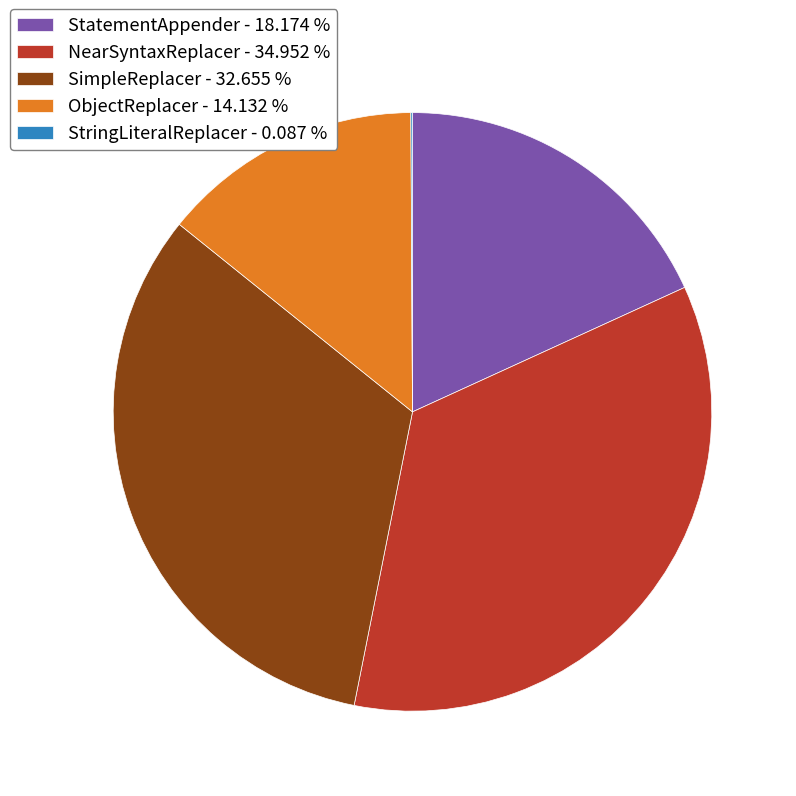

Which category has the biggest portion of the pie?

NearSyntaxReplacer